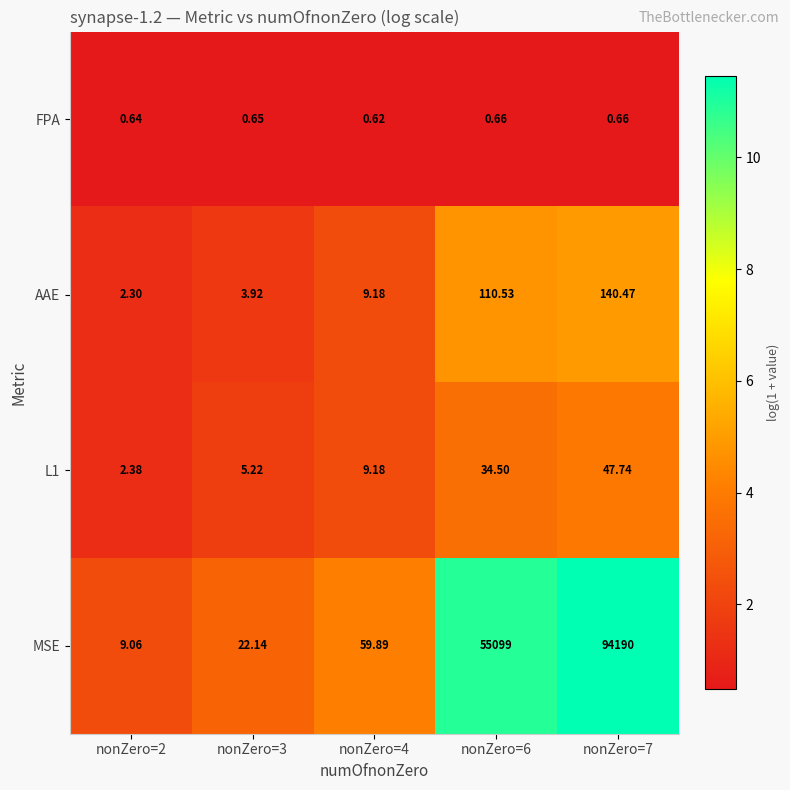

Which series has the widest spread of values?

MSE